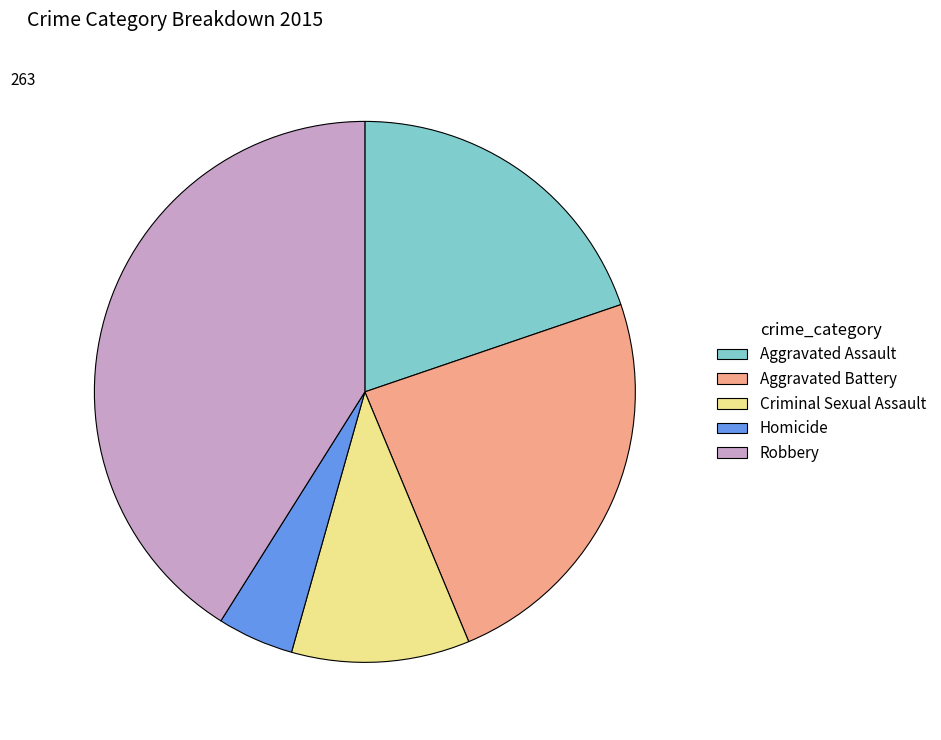

How many segments does this pie chart have?

5